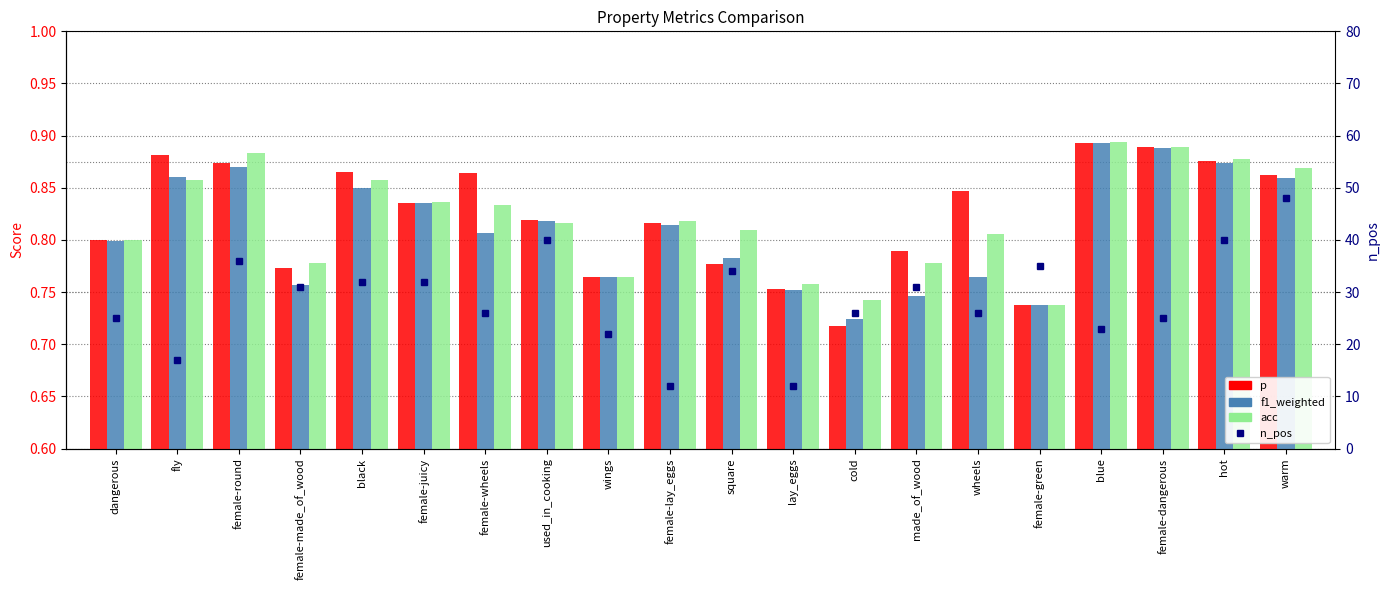

How many groups of bars are there?

20